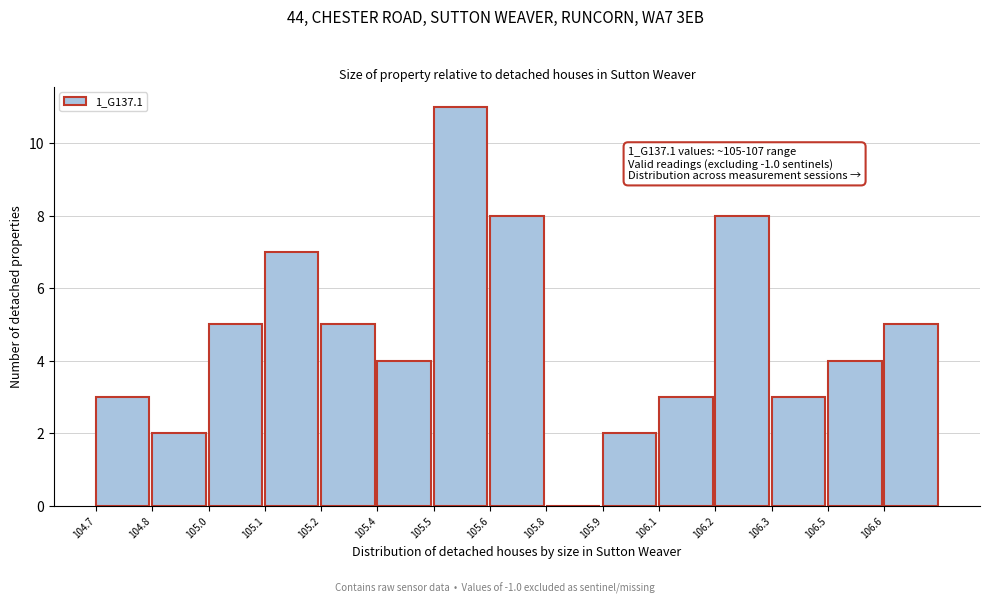

Reading left to right, extract all data points from this chart.

104.7=3	104.8=2	105.0=5	105.1=7	105.2=5	105.4=4	105.5=11	105.6=8	105.8=0	105.9=2	106.1=3	106.2=8	106.3=3	106.5=4	106.6=5